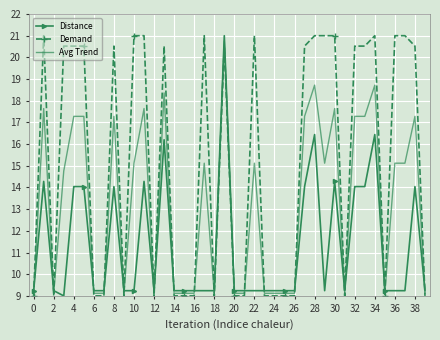

List the series in order of their overall mean, lowest first.

Distance, Avg Trend, Demand